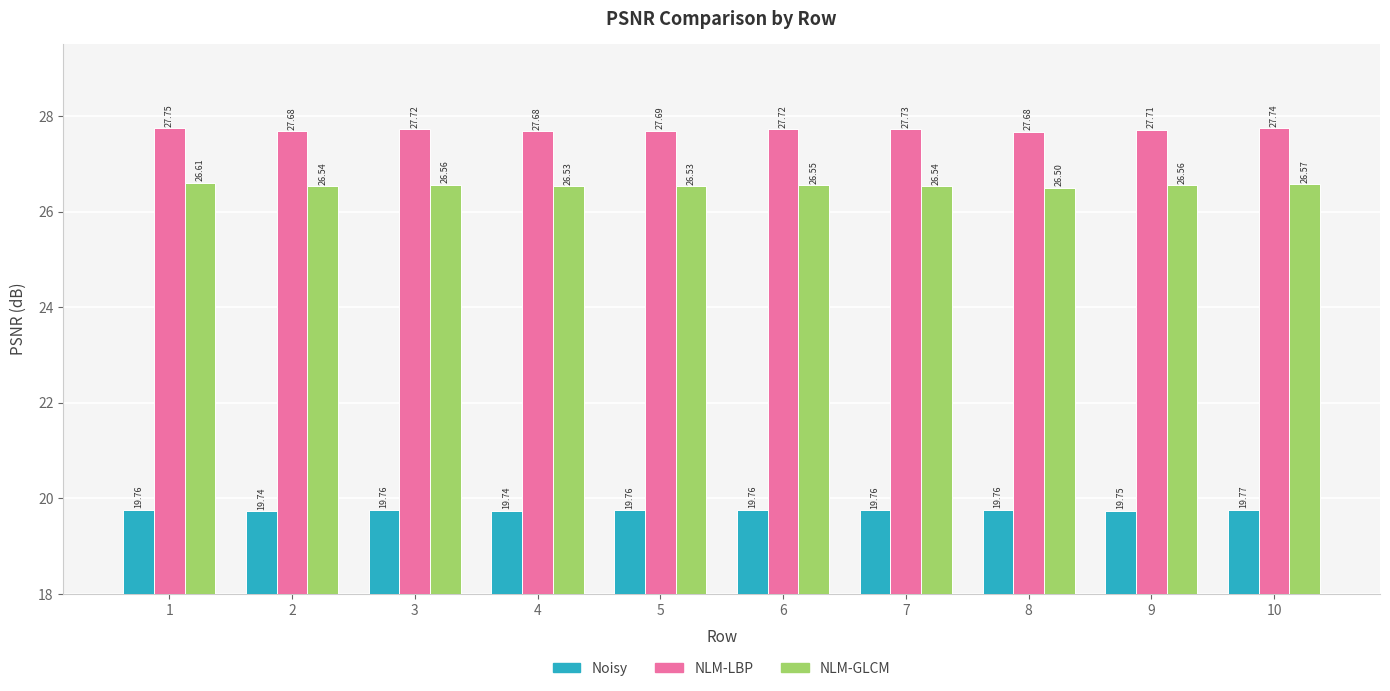

What is the spread (max minus min) of values at 6?

8.0